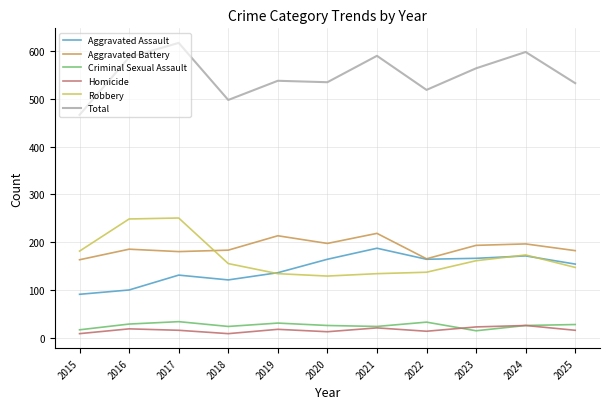

Which series has the largest total across all categories?

Total